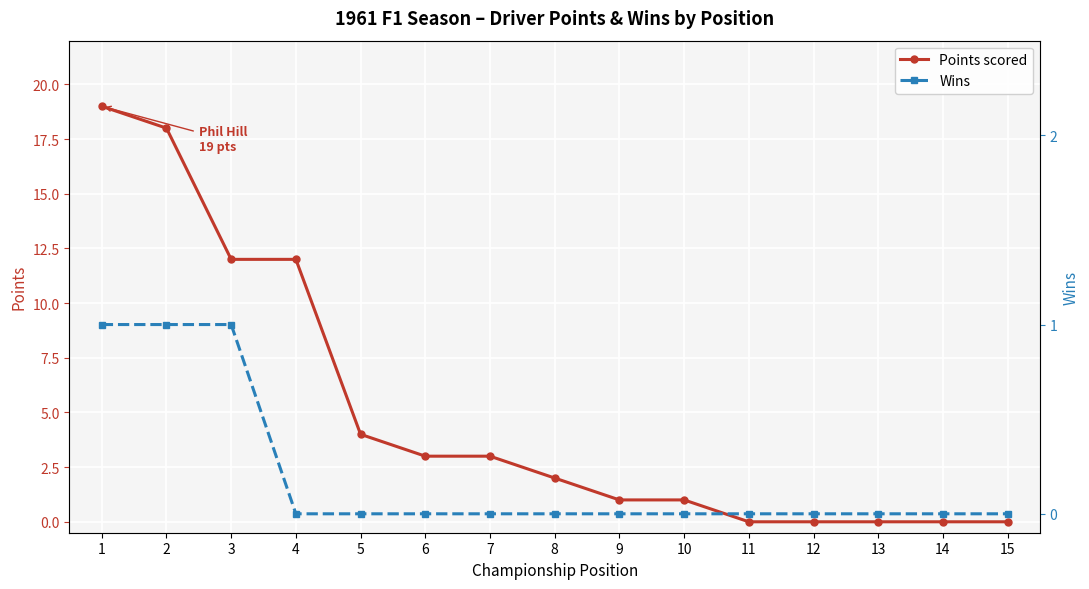

Which series changed the most between 10 and 11?

Points scored